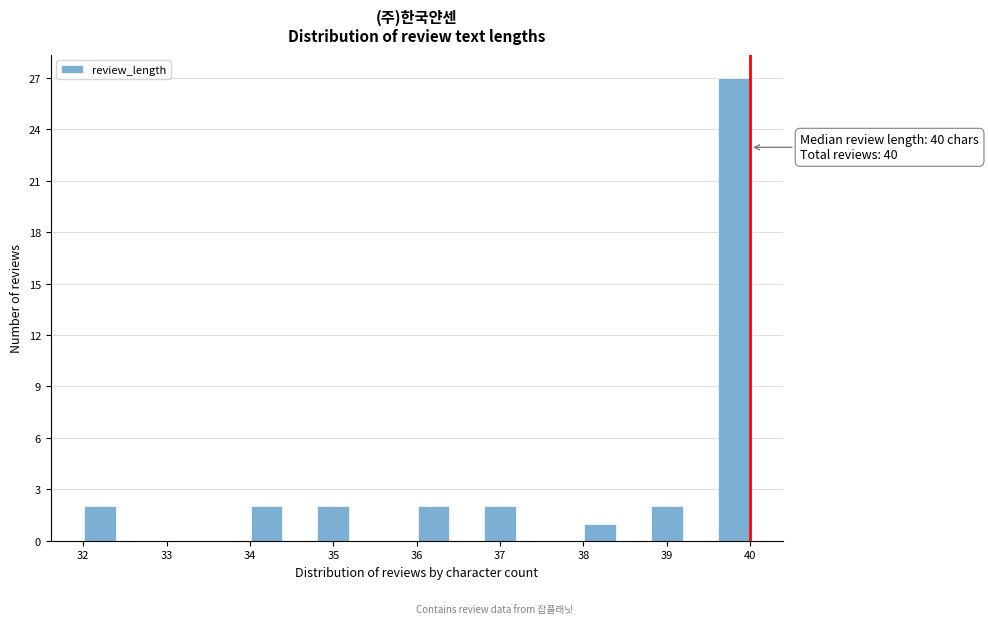

Over which range of the x-axis is the bar tallest?

39.6 to 40.0